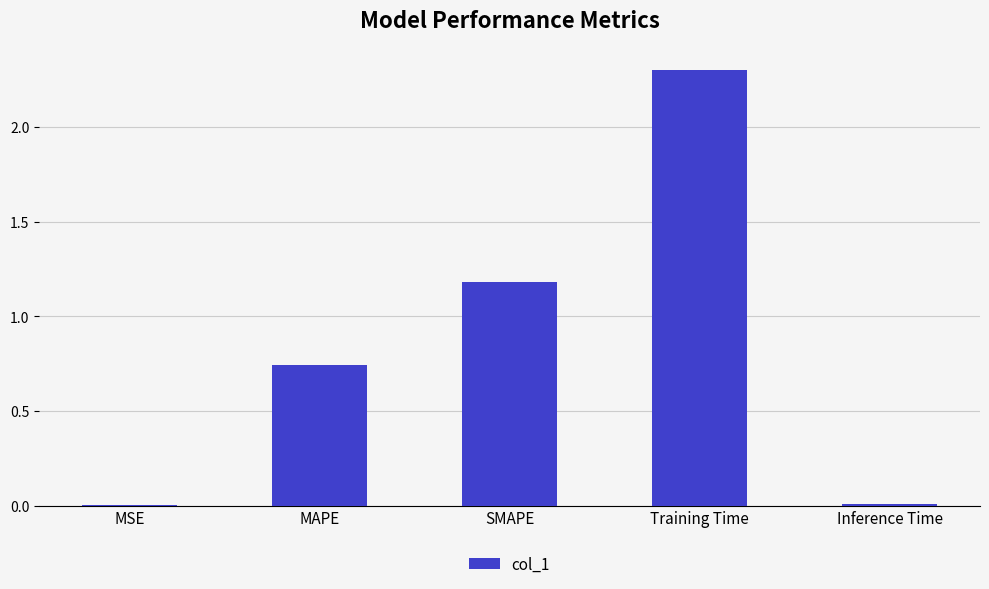

Are the bars horizontal?

No